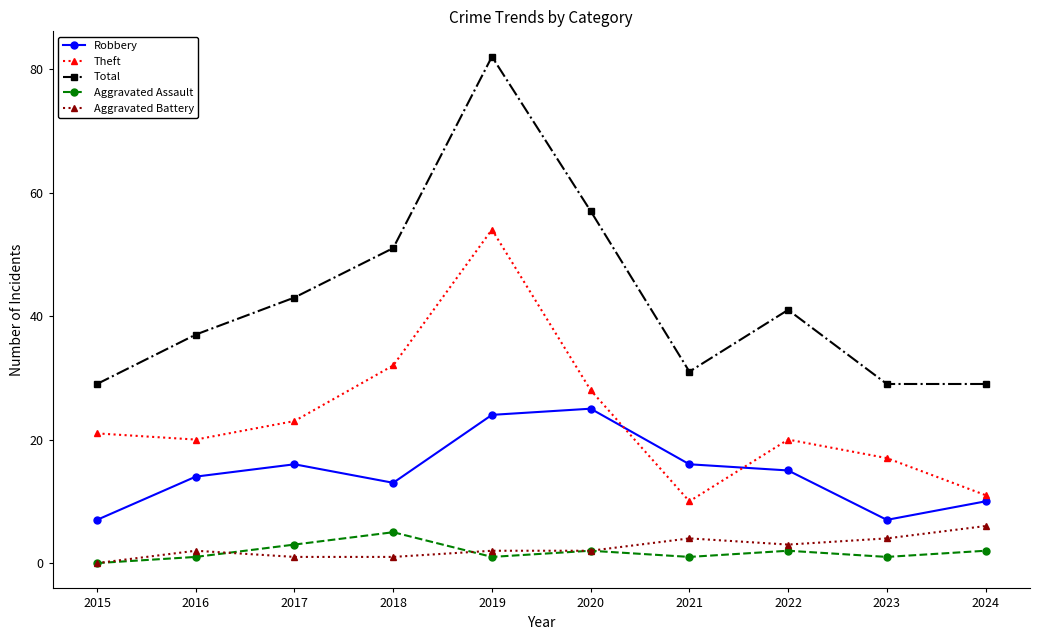

What is the difference between the maximum and minimum values in the Theft series?

44